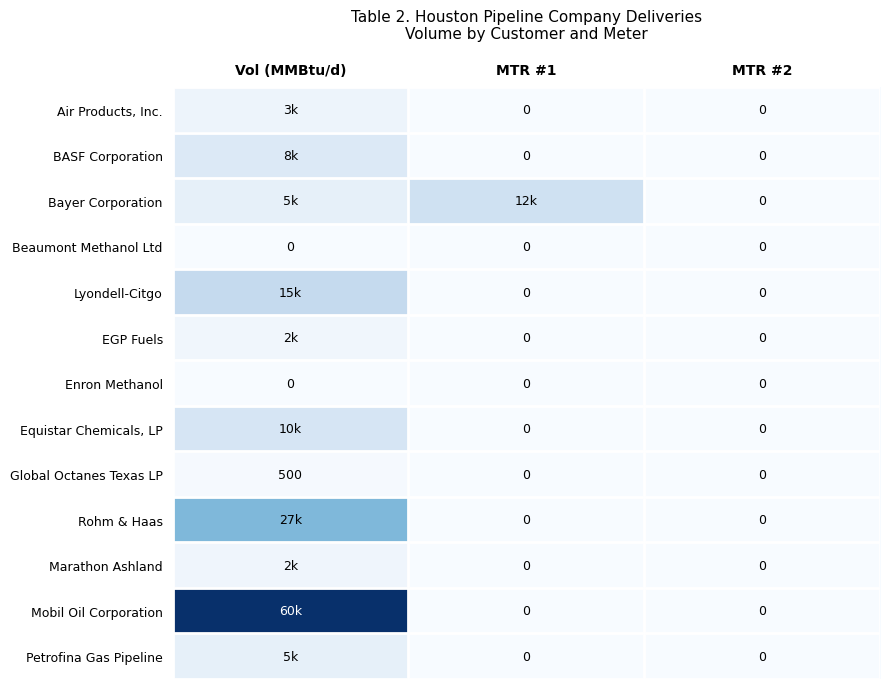

At which label is Equistar Chemicals, LP closest to 5000?

Vol (MMBtu/d)